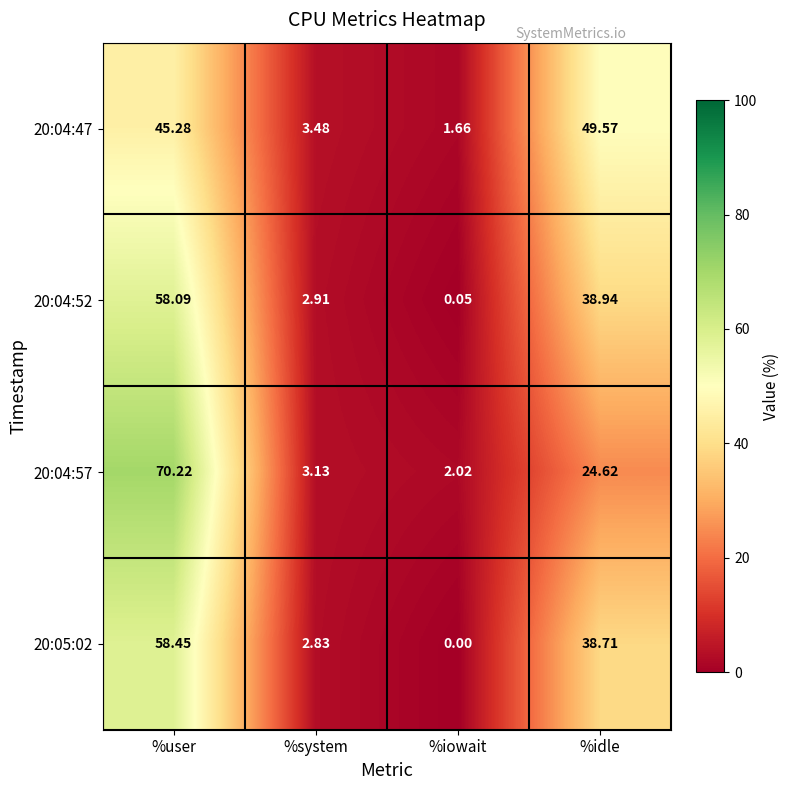

Which category has the highest value across all series?

%user